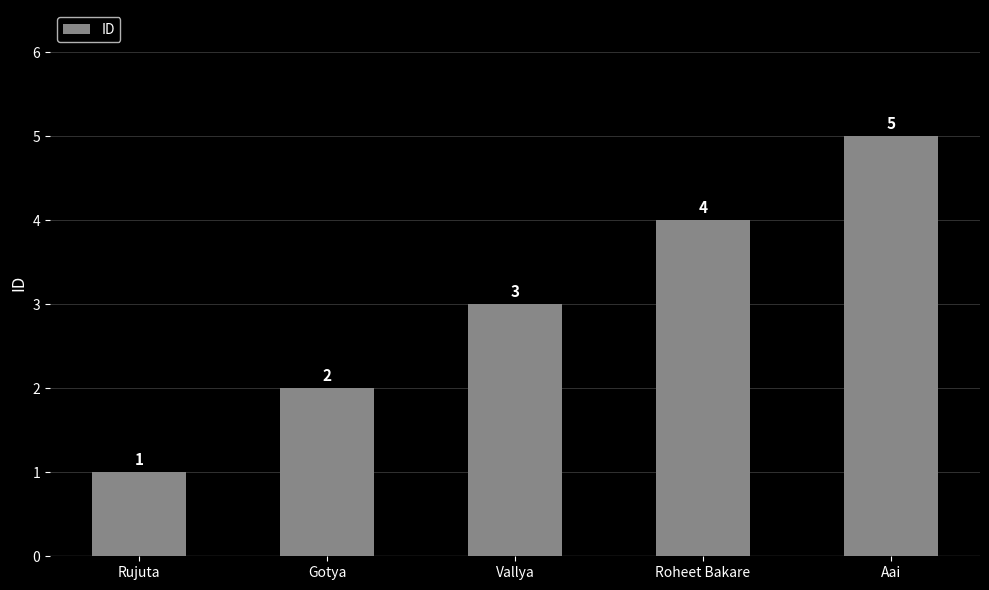

Rank the categories by value from highest to lowest.

Aai, Roheet Bakare, Vallya, Gotya, Rujuta